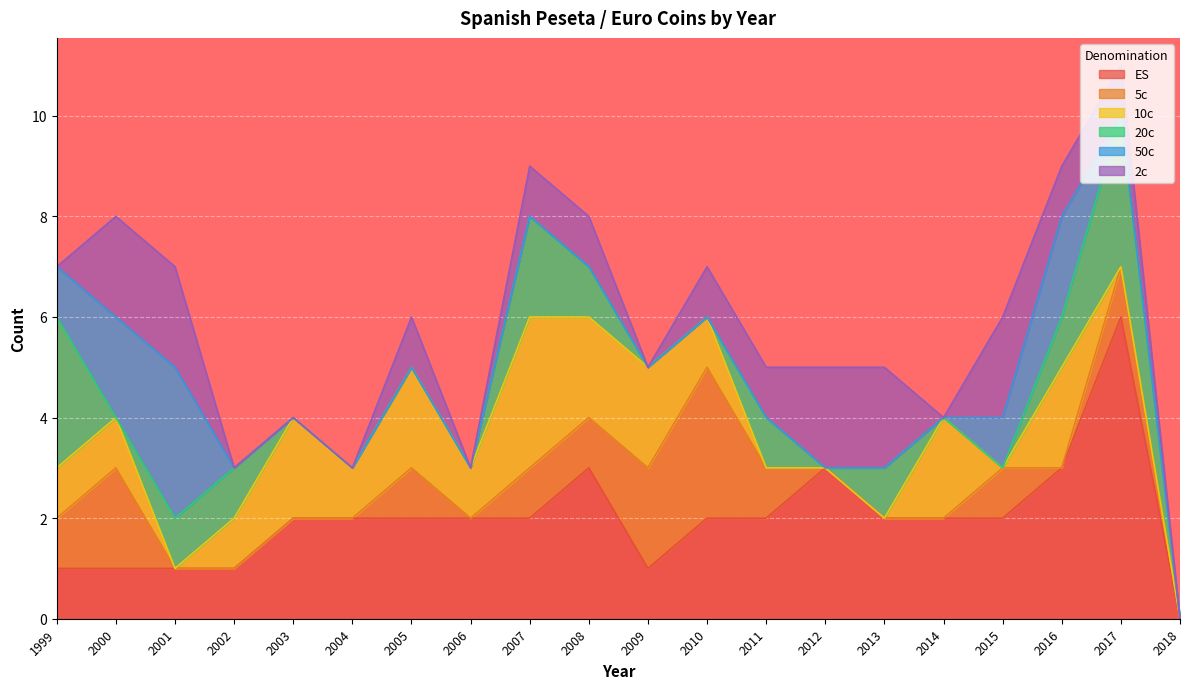

What is the greatest value displayed?

6